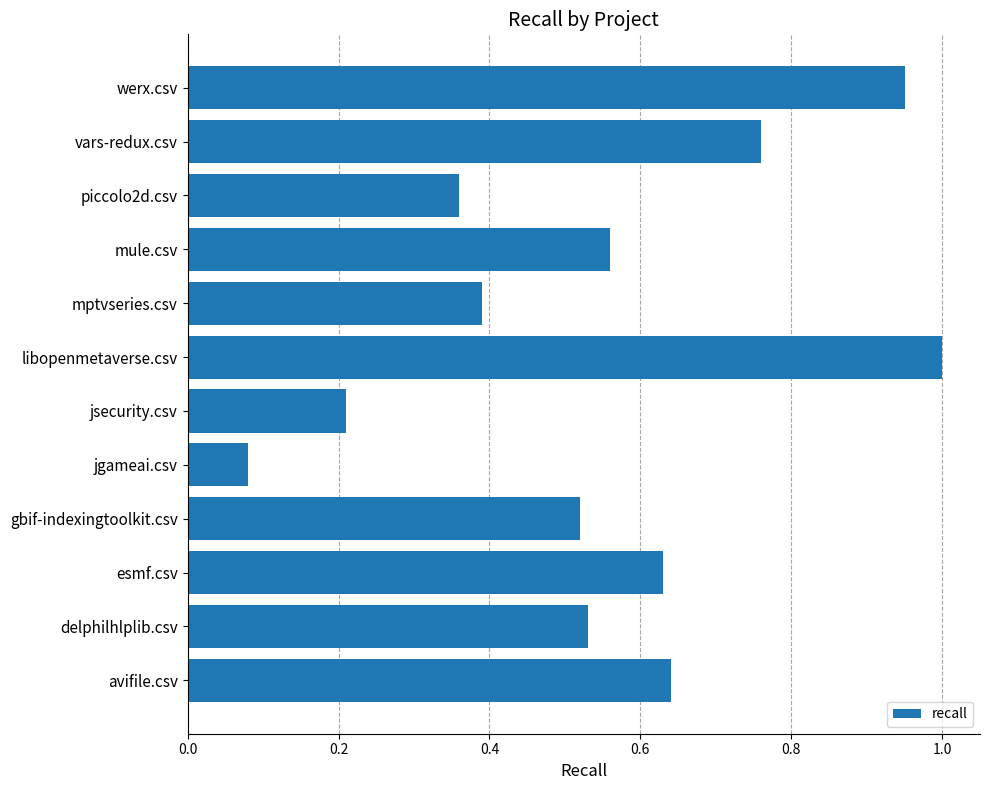

What is the difference between the second highest and second lowest values?

0.7